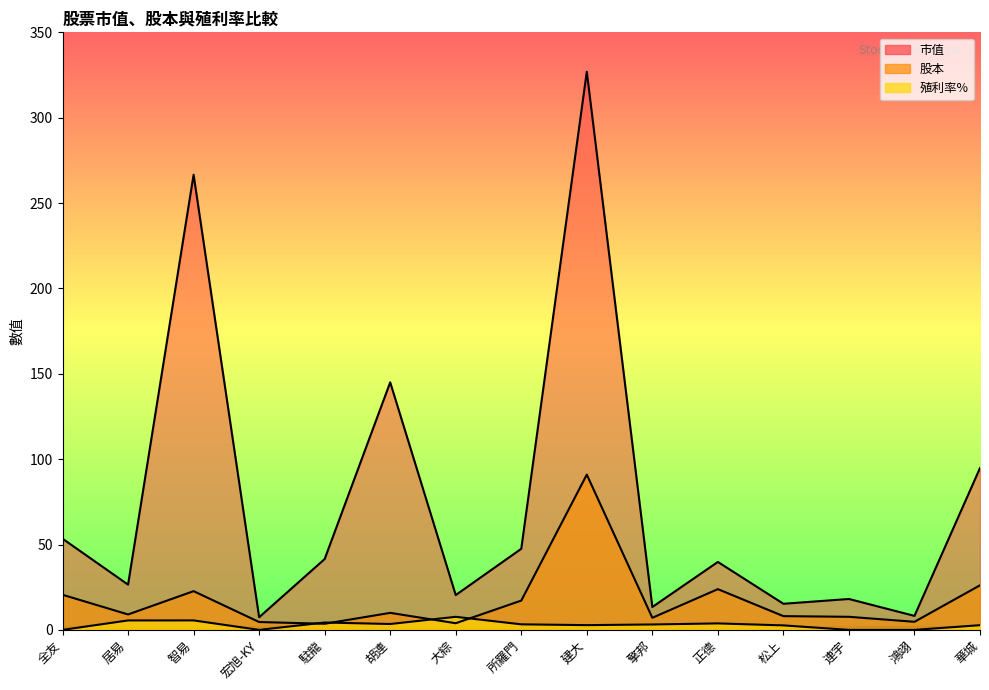

At which category does the chart reach its minimum across all series?

全友